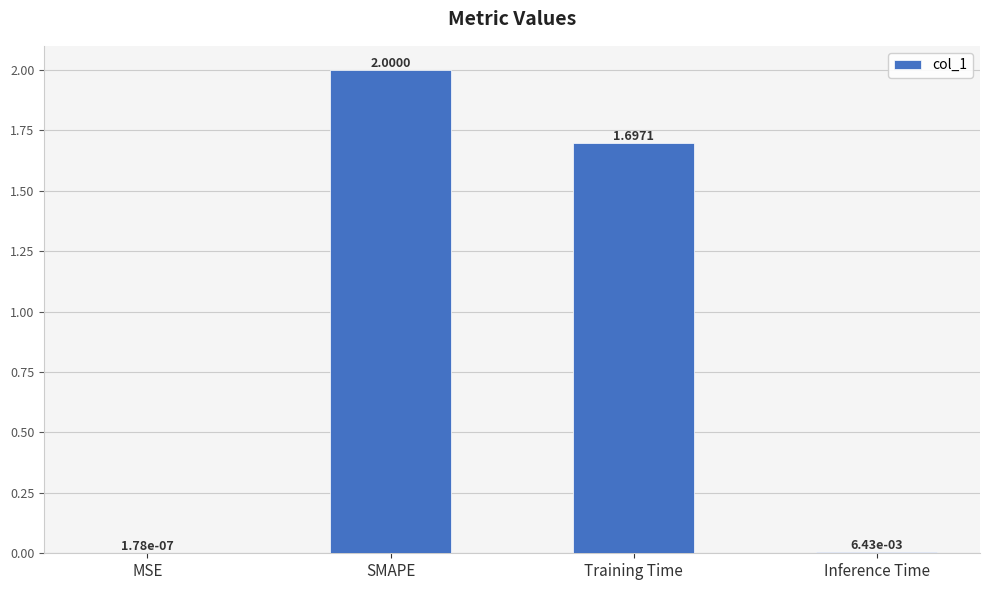

What is the difference between the values at MSE and SMAPE?

2.0